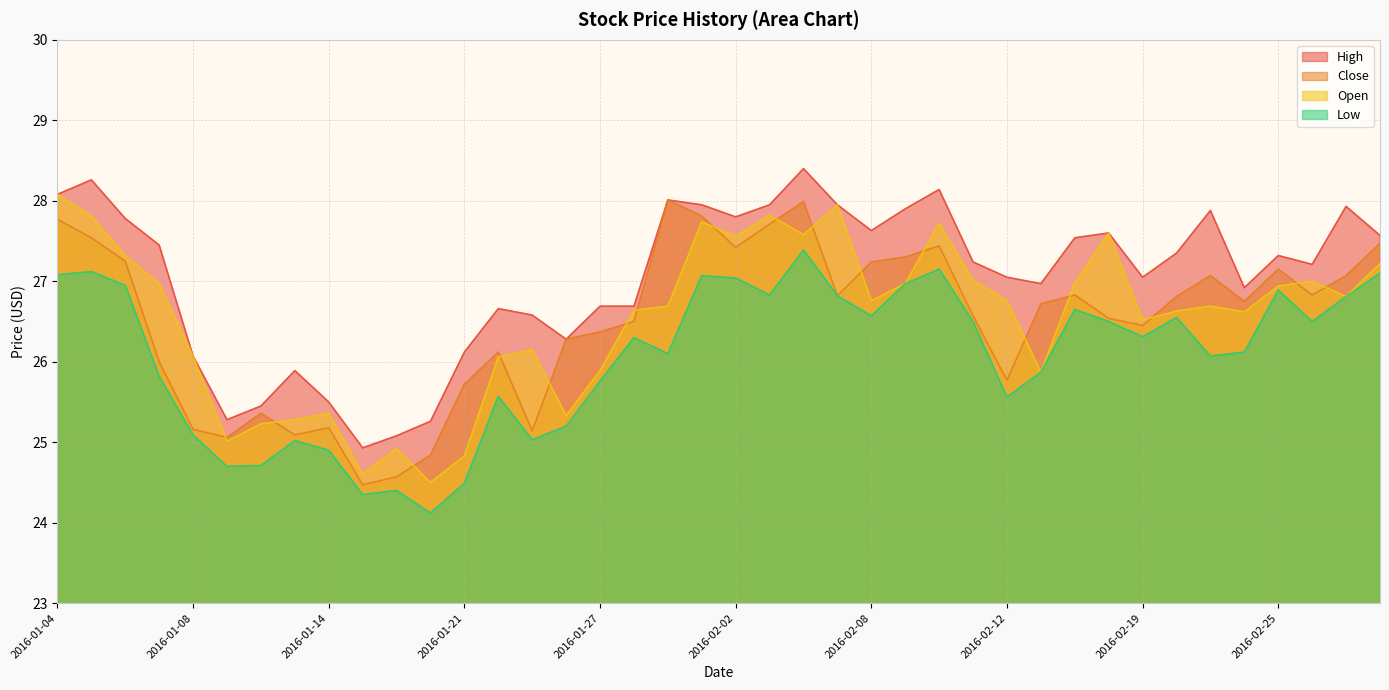

At 2016-02-19, list the series in order from smallest to largest.

Low, Close, Open, High